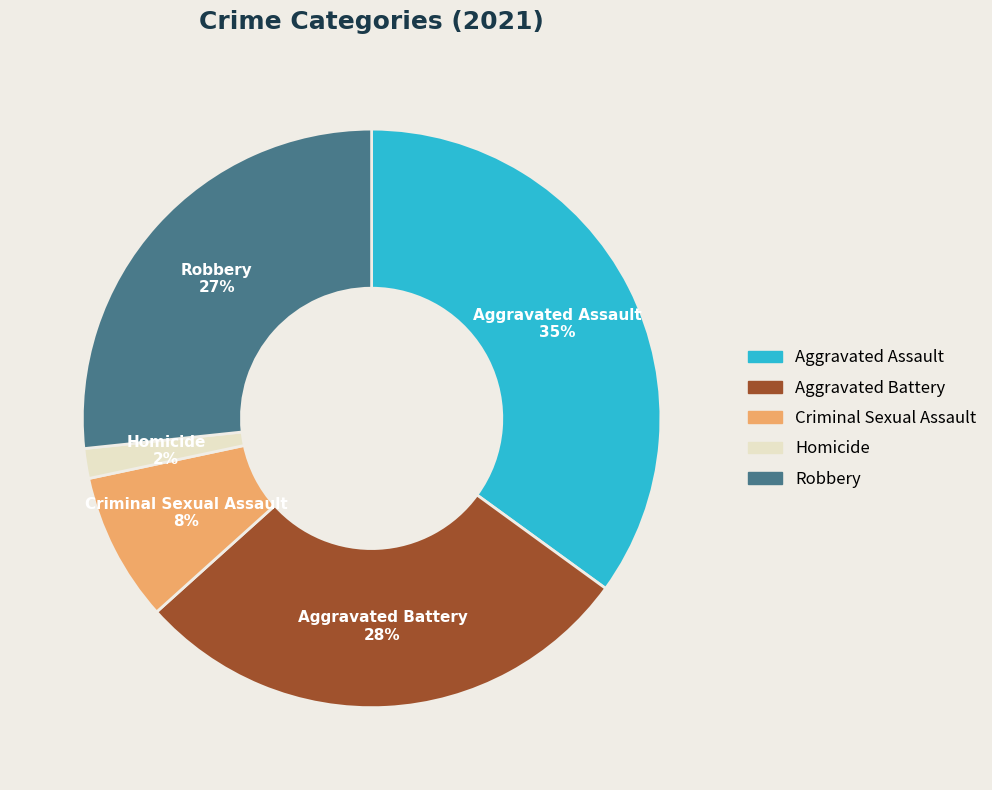

How many segments does this pie chart have?

5